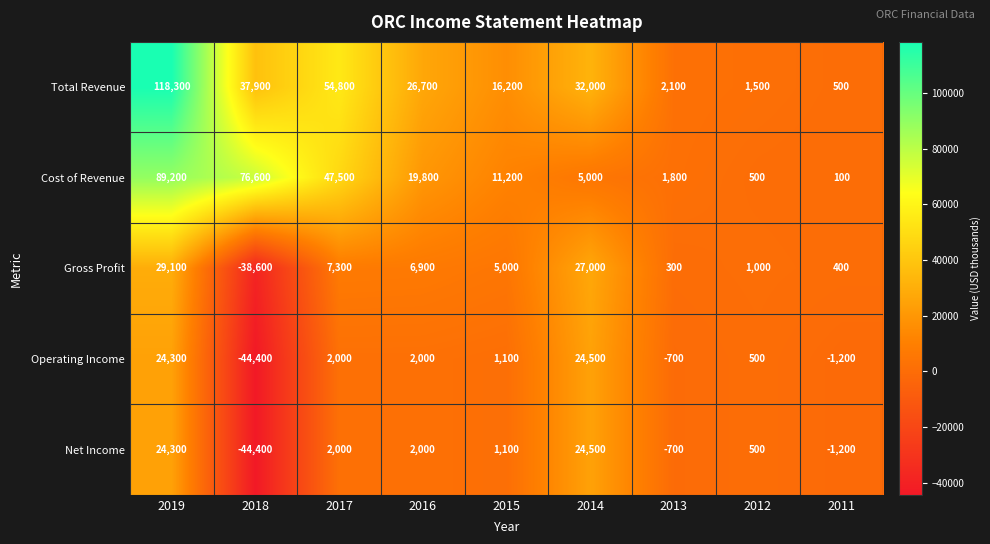

True or false: Gross Profit has a value of 300 at 2013.

True